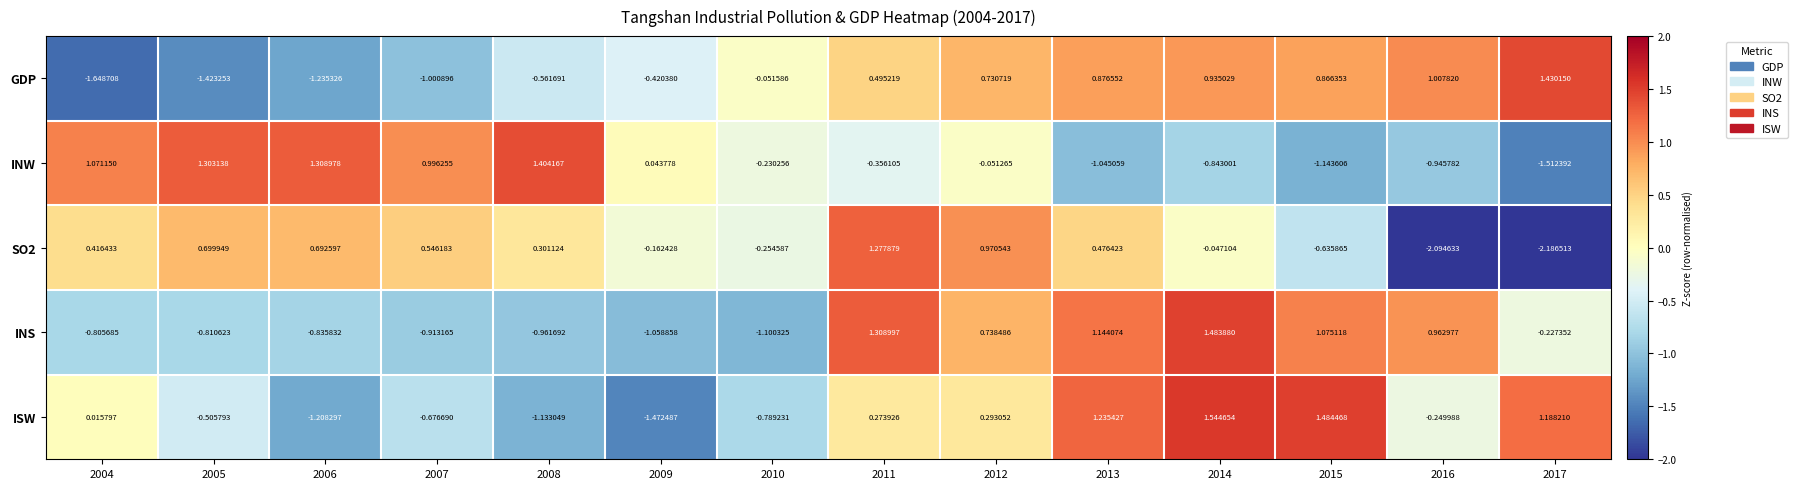

How many distinct data groups are displayed?

5